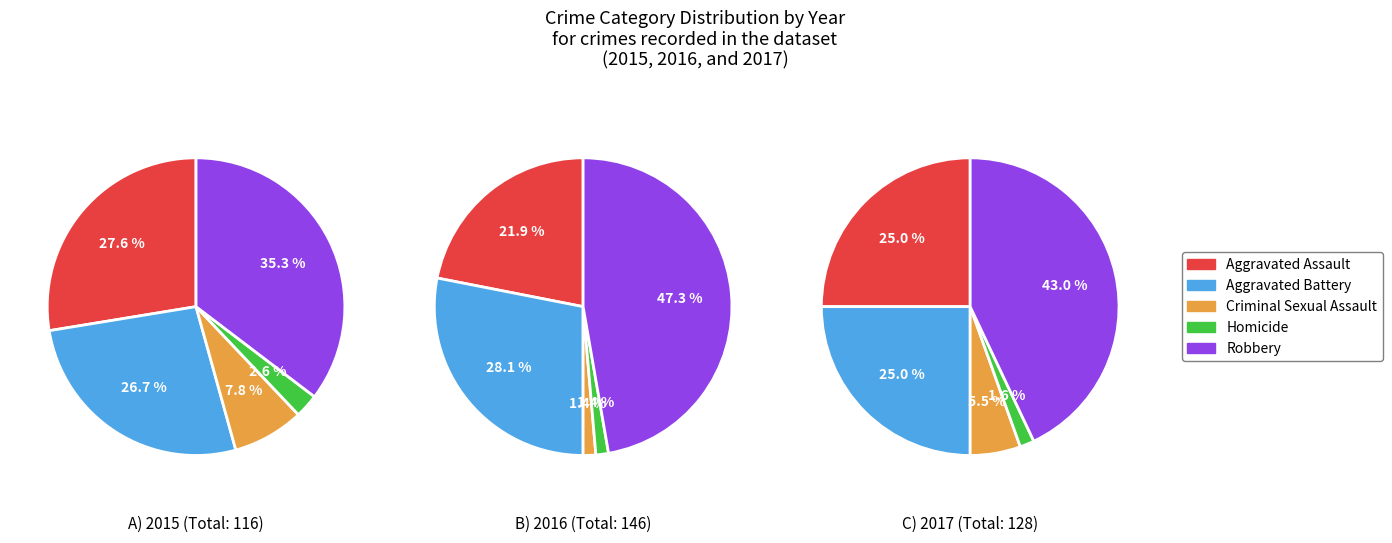

Does Criminal Sexual Assault represent more than half of the total?

No